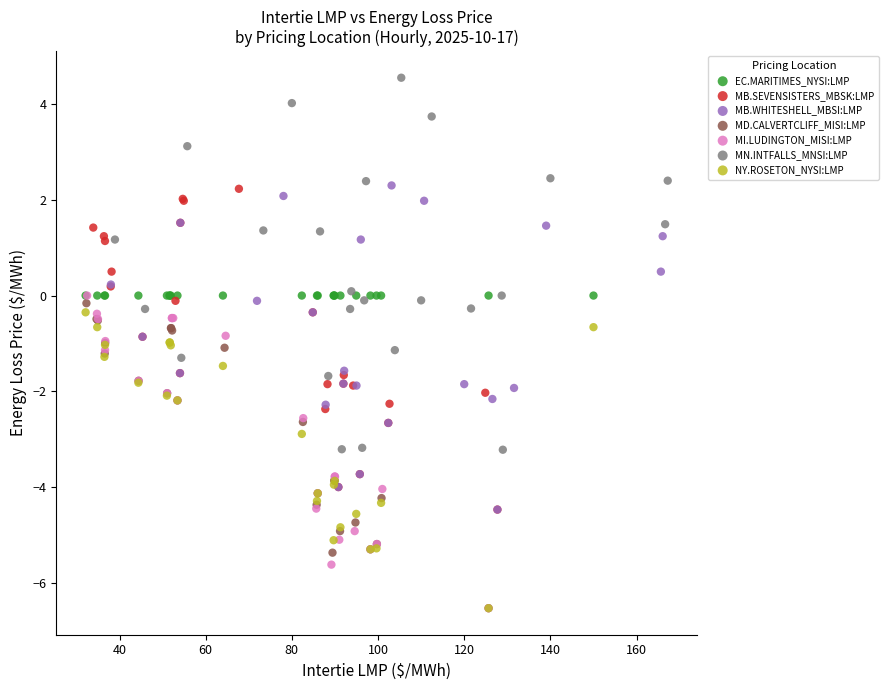

Which series contains the highest Y value?

MN.INTFALLS_MNSI:LMP